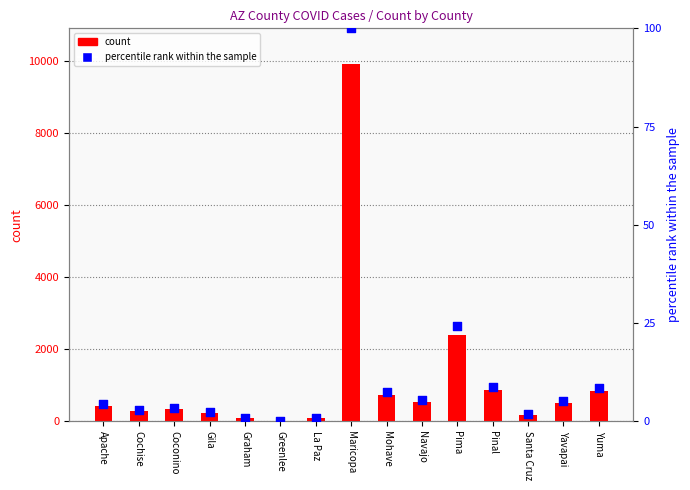

Which series reaches the minimum Y coordinate?

percentile rank within the sample